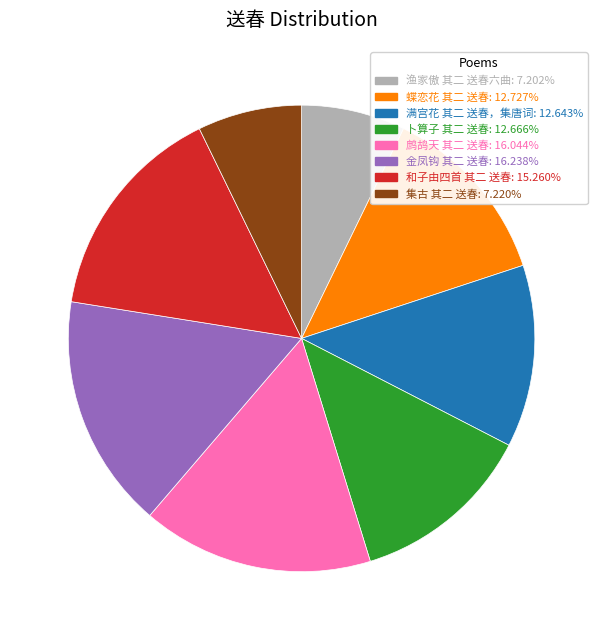

Does any single category account for the majority?

No